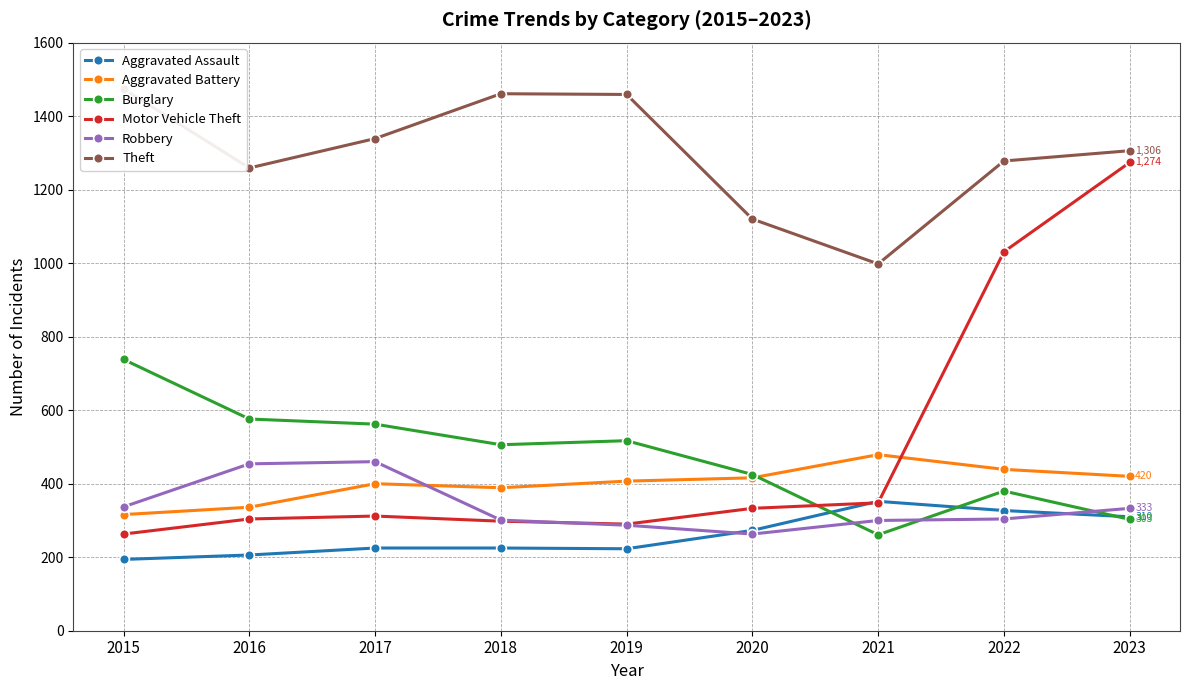

After their last crossing, which series has the higher values: Motor Vehicle Theft or Aggravated Assault?

Motor Vehicle Theft